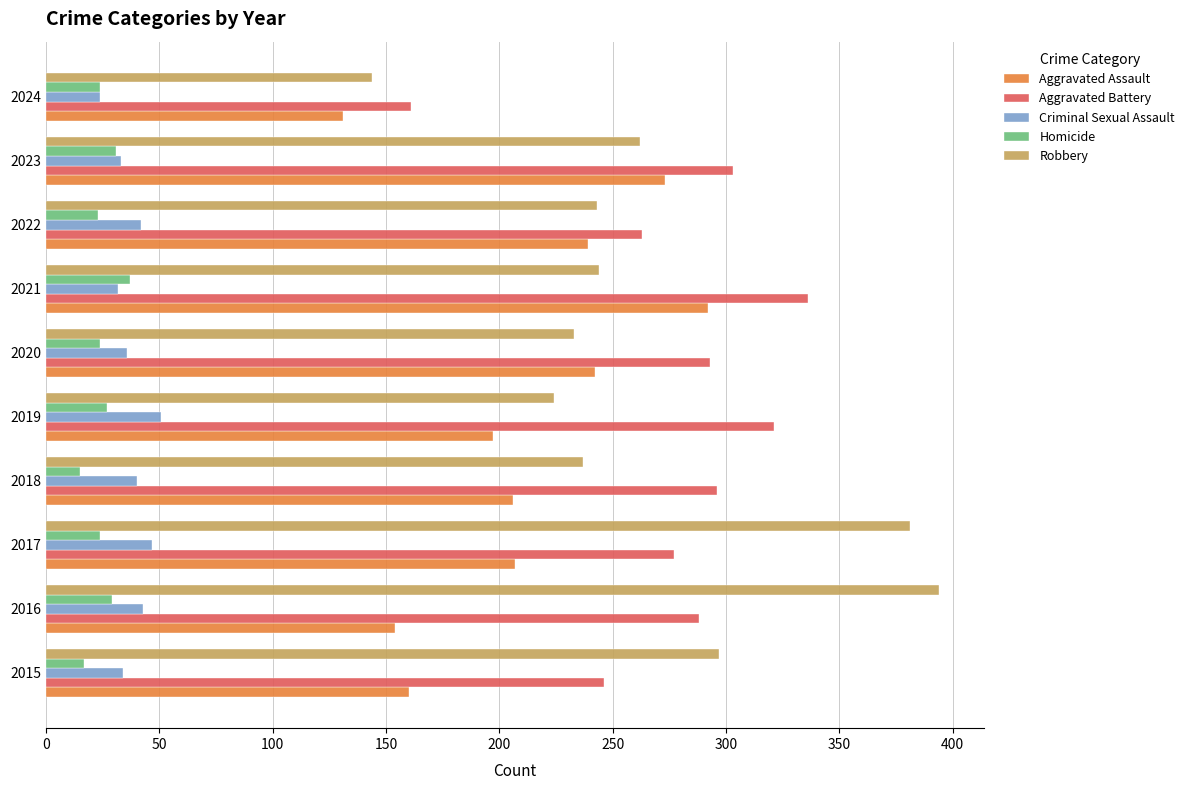

What is the total value across all series at 2015?

754